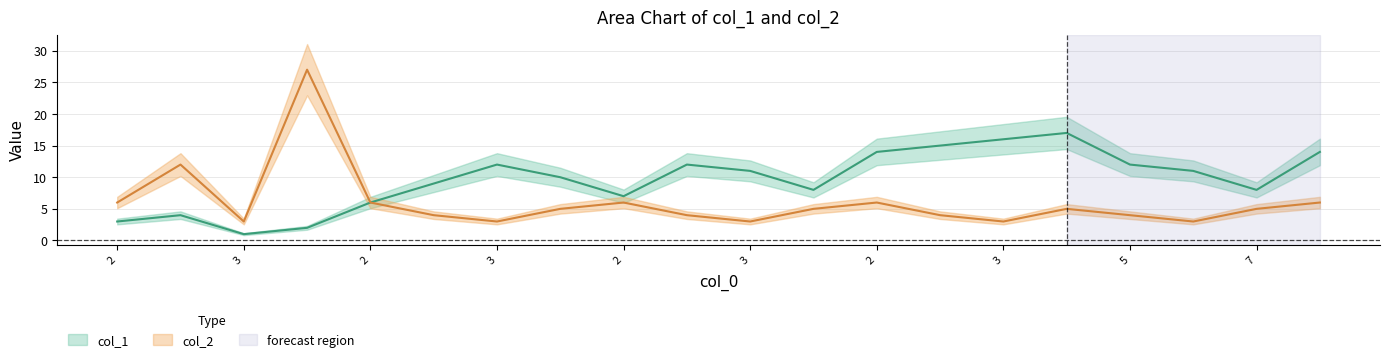

True or false: col_2 has a value of 6 at 8.

True